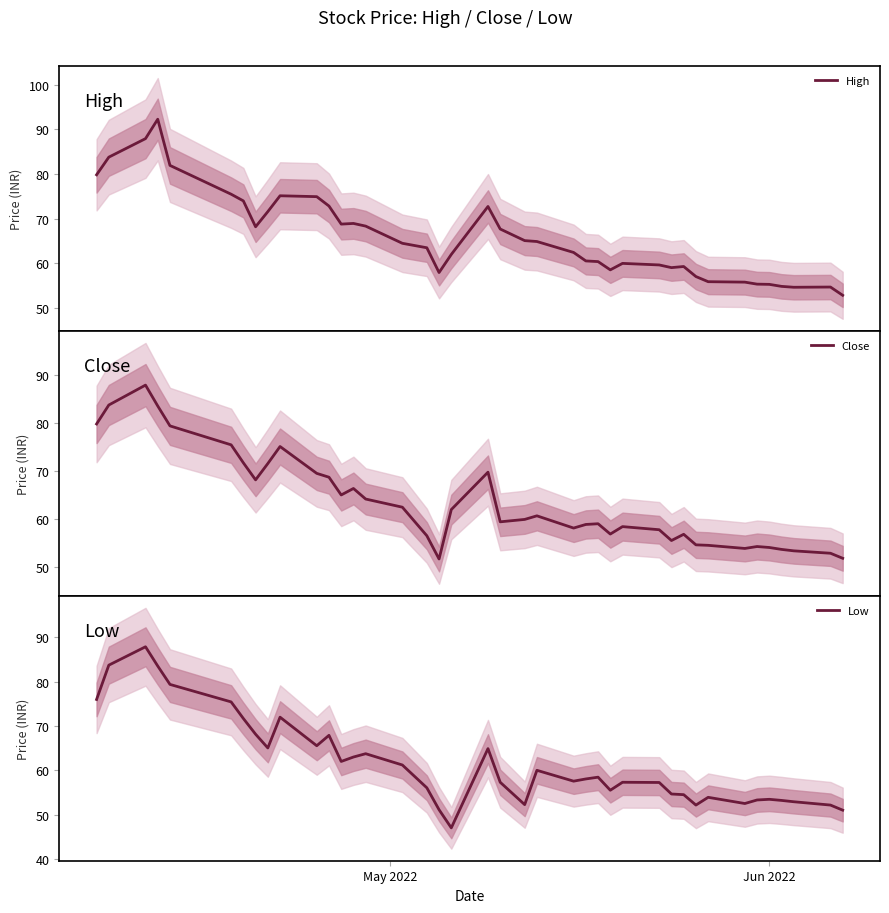

How many categories are shown in the chart?

40